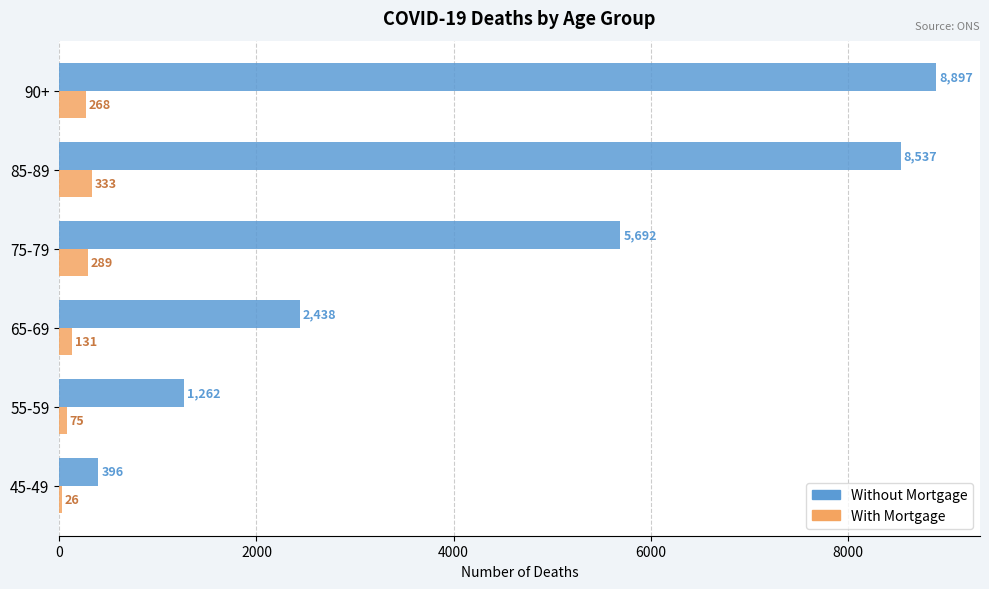

What is the sum of all With Mortgage values?

1122